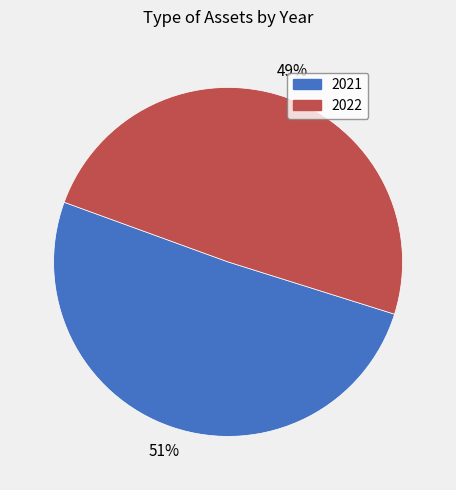

True or false: 2022 accounts for 41% of the total.

False